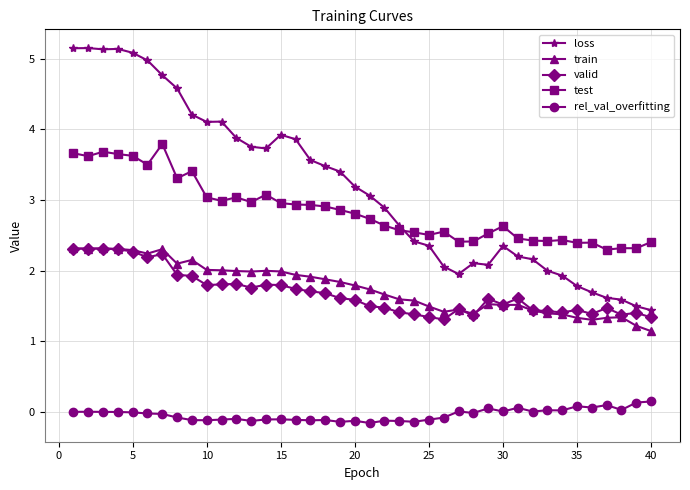

What is the difference between the second highest and minimum values in the rel_val_overfitting series?

0.3